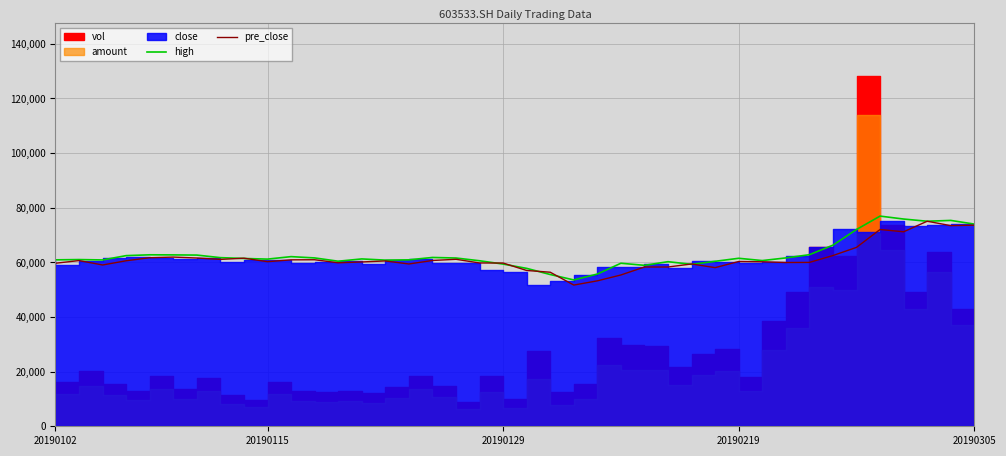

The value of pre_close at 20190129 is 19593.0. True or false?

False